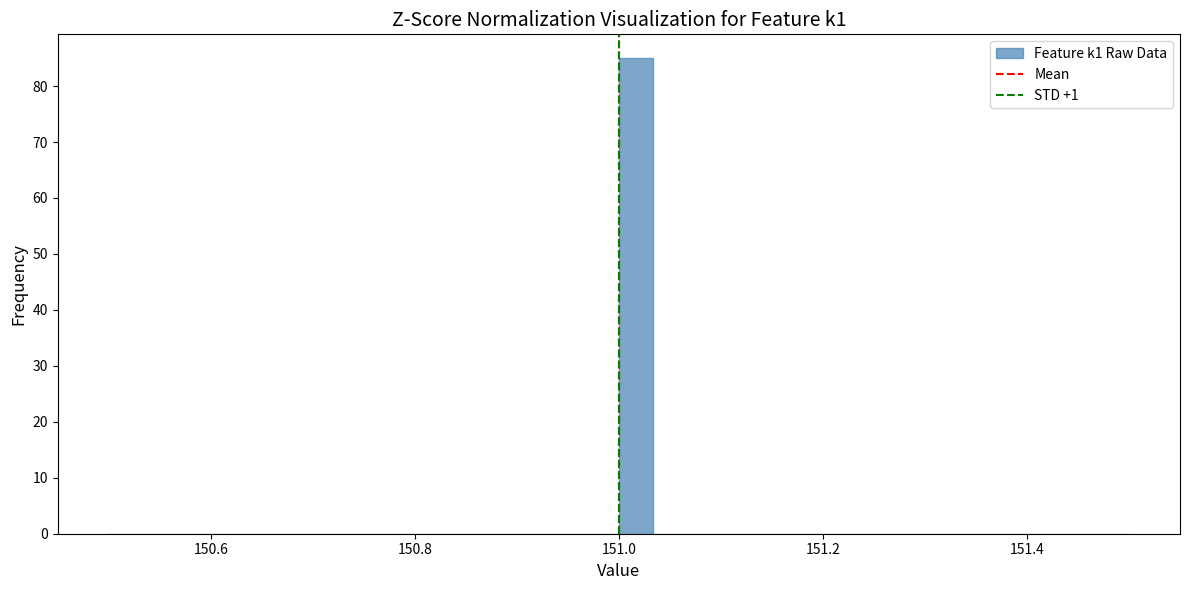

Read against the x-axis, roughly where is the centre of the tallest bar?

151.02